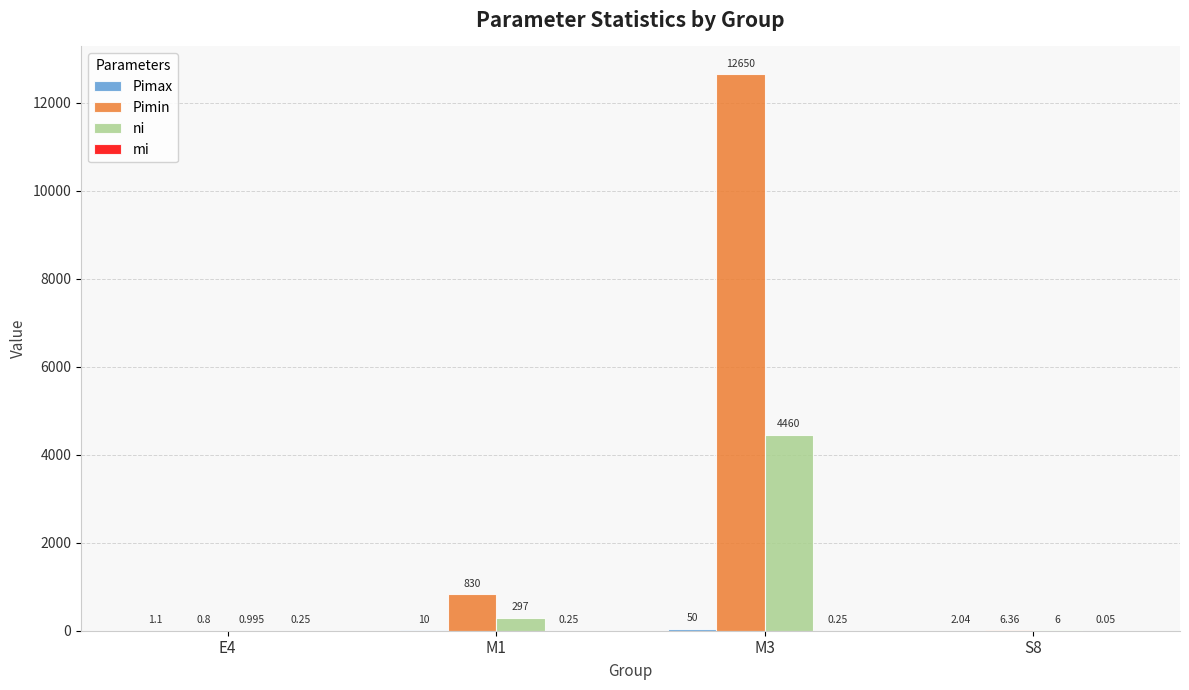

Count the number of categories in the chart.

4